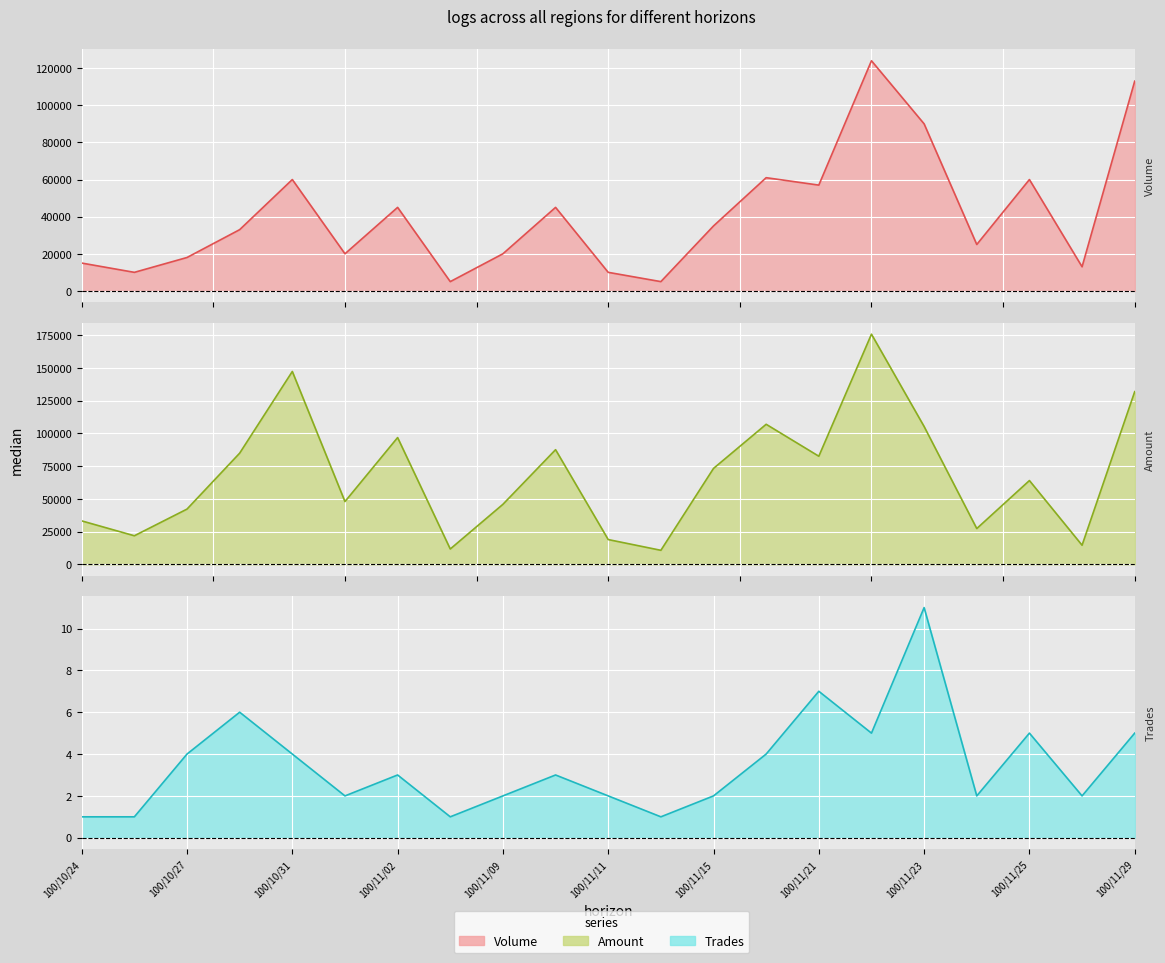

Between 100/11/09 and 100/11/14, which series saw the biggest shift?

Amount (col_2)